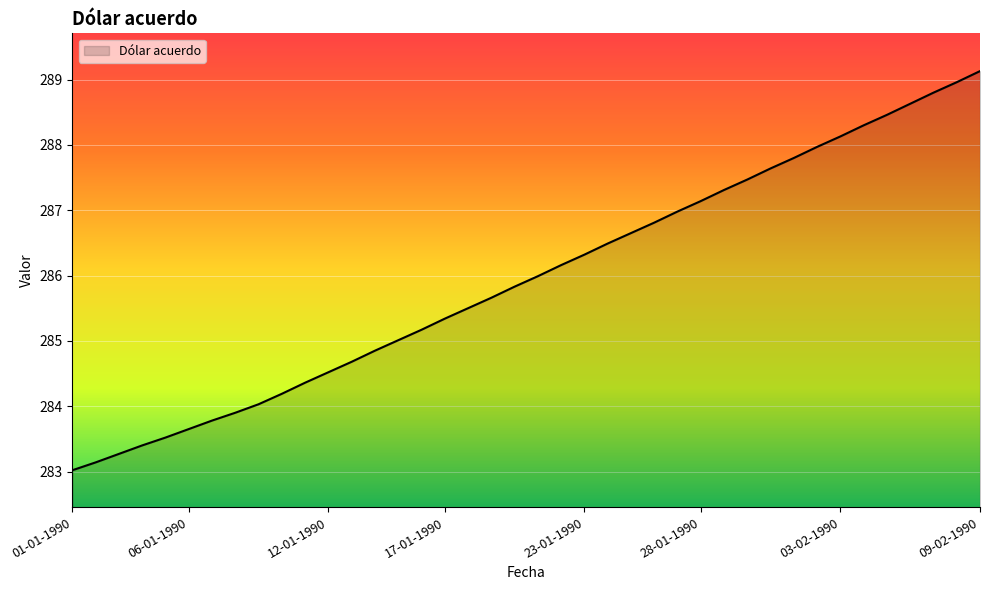

What is the difference between the maximum and minimum values?

6.1